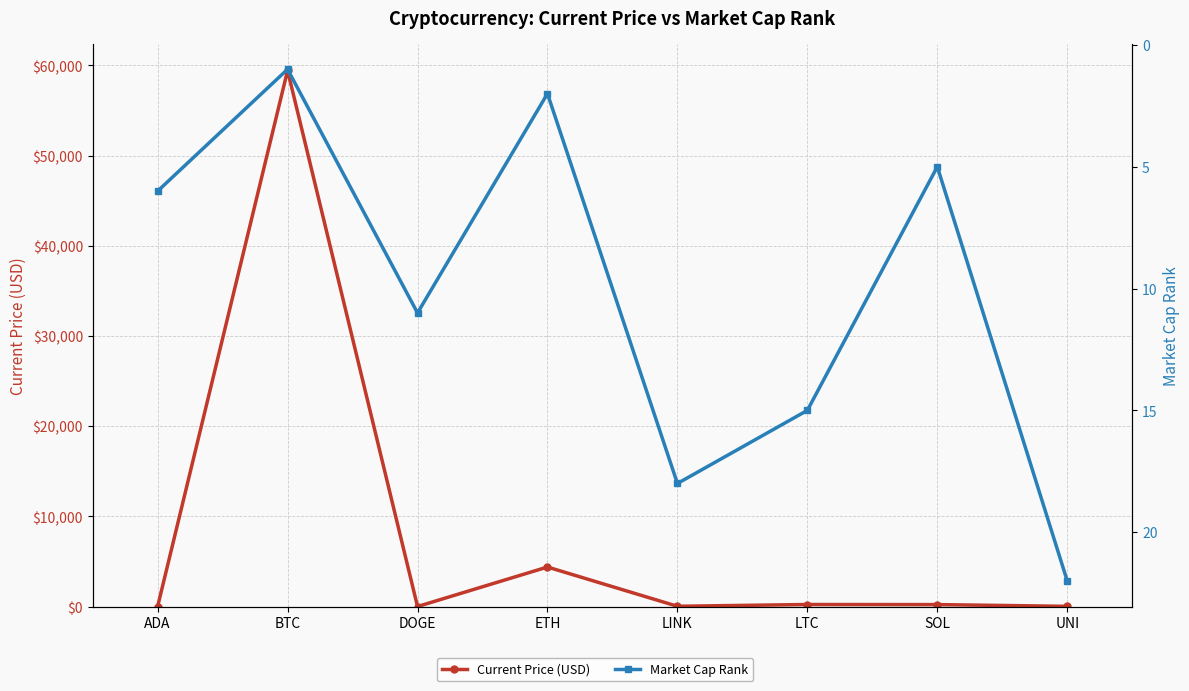

What is the label of the 8th point from the right?

ADA